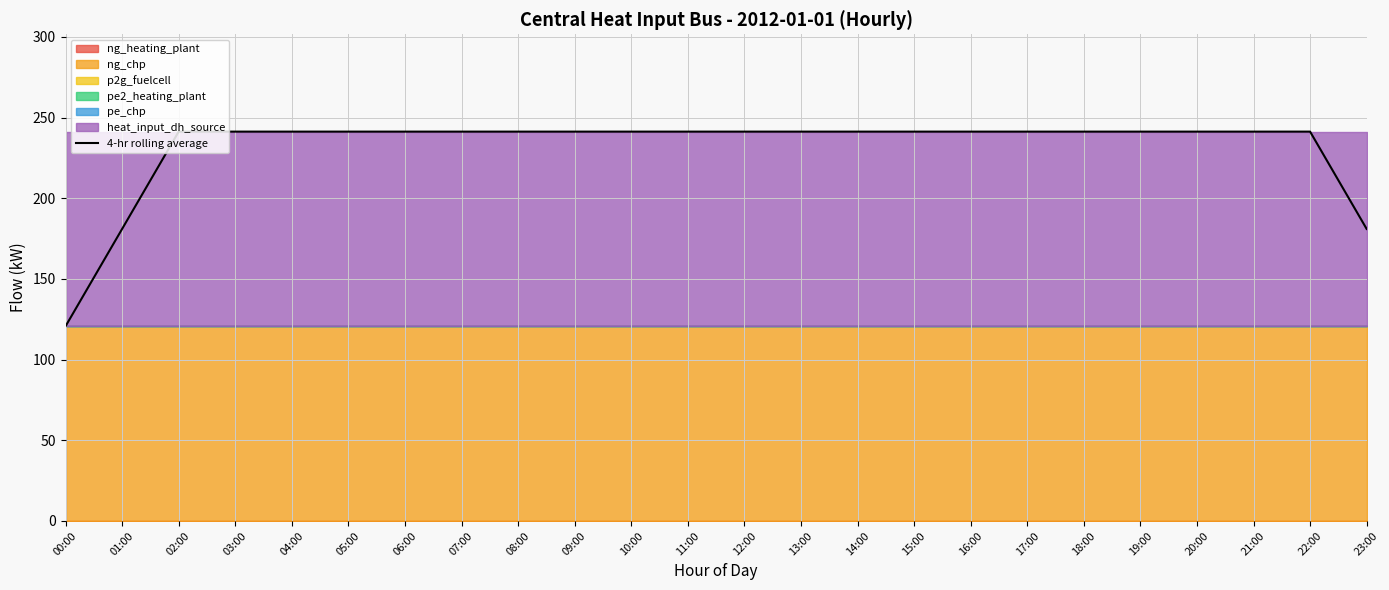

Reading right to left, extract all data points from this chart.

23:00=180.9	22:00=241.3	21:00=241.3	20:00=241.3	19:00=241.3	18:00=241.3	17:00=241.3	16:00=241.3	15:00=241.3	14:00=241.3	13:00=241.3	12:00=241.3	11:00=241.3	10:00=241.3	09:00=241.3	08:00=241.3	07:00=241.3	06:00=241.3	05:00=241.3	04:00=241.3	03:00=241.3	02:00=241.3	01:00=180.9	00:00=120.6